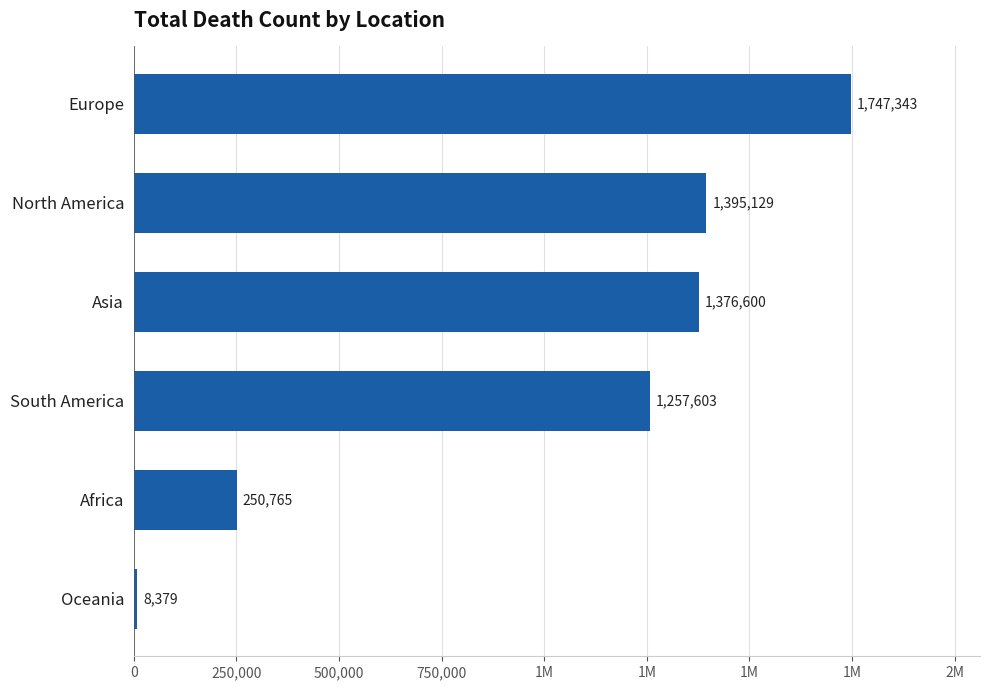

Does the chart contain any negative values?

No